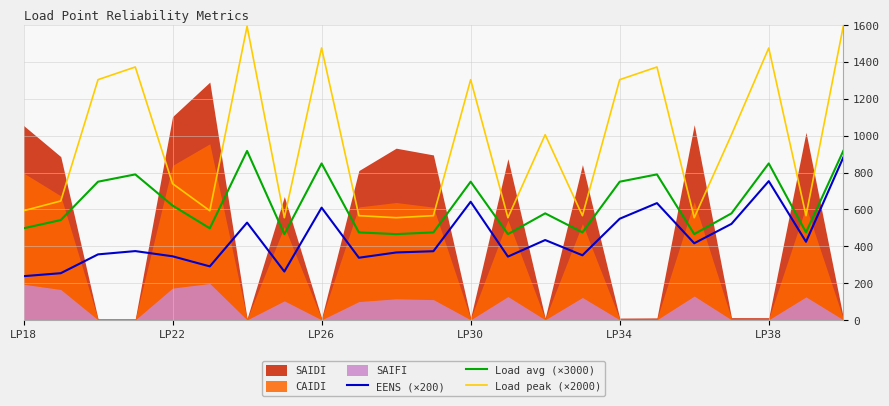

How many categories are shown in the chart?

23